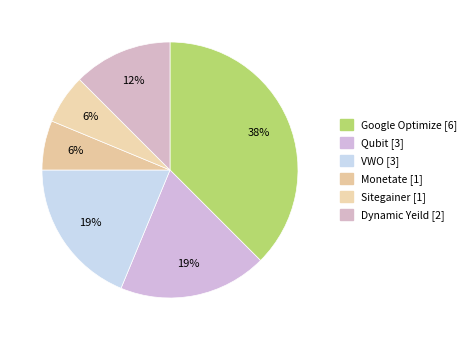

Count the number of slices in the pie.

6